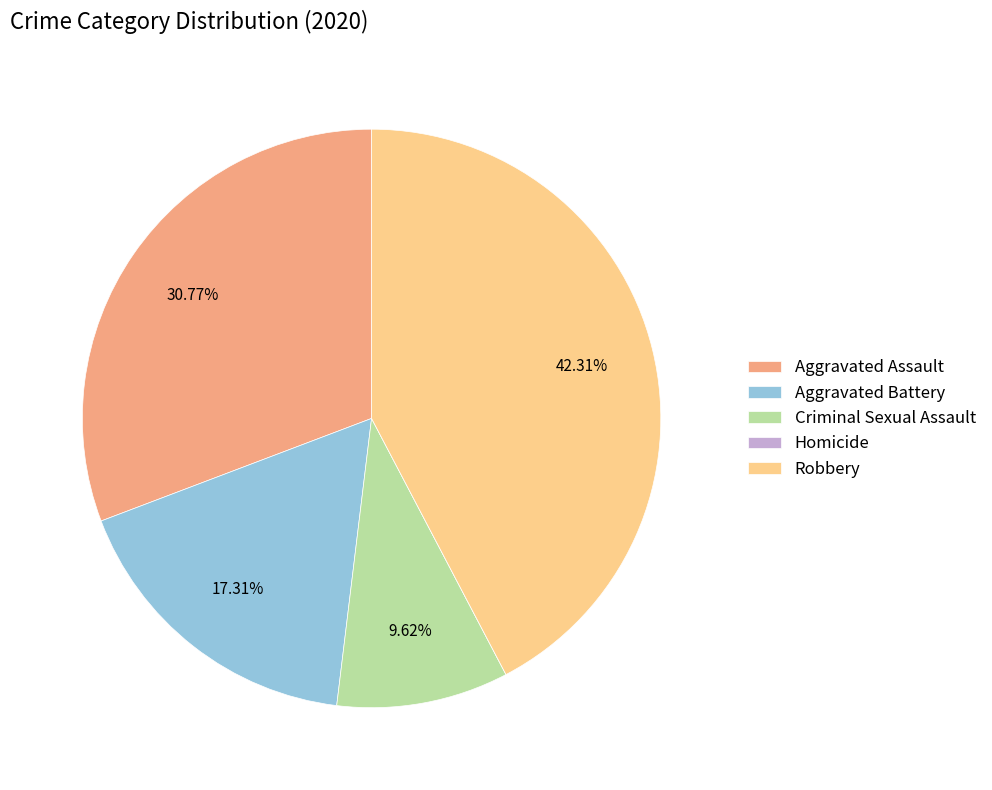

What is the ratio of the value at Robbery to the value at Criminal Sexual Assault?

4.4